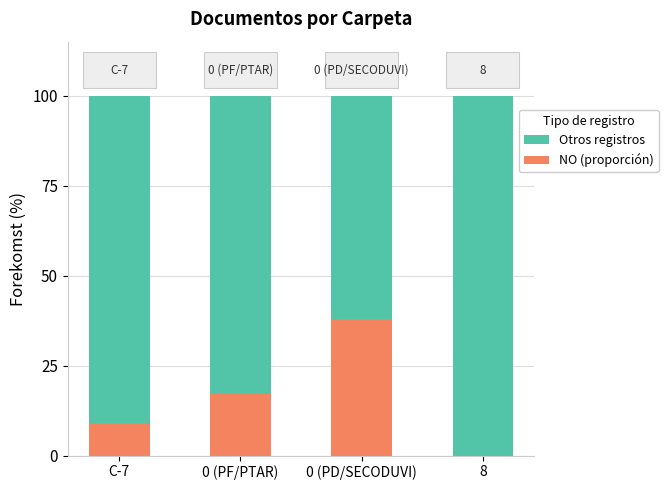

What is the highest value of the NO (proporción) series?

38